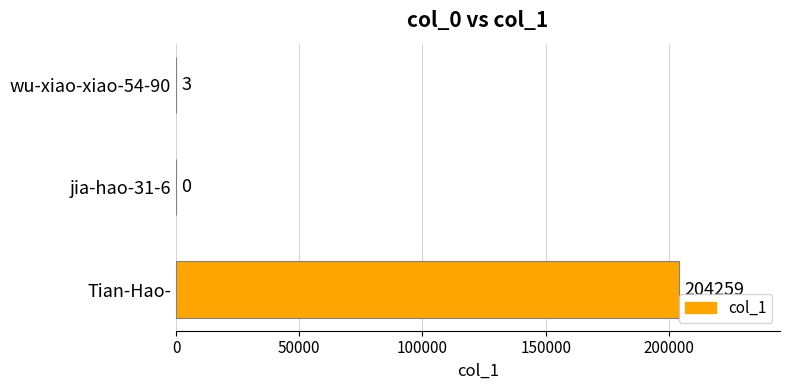

What is the sum of the values at Tian-Hao- and wu-xiao-xiao-54-90?

204262